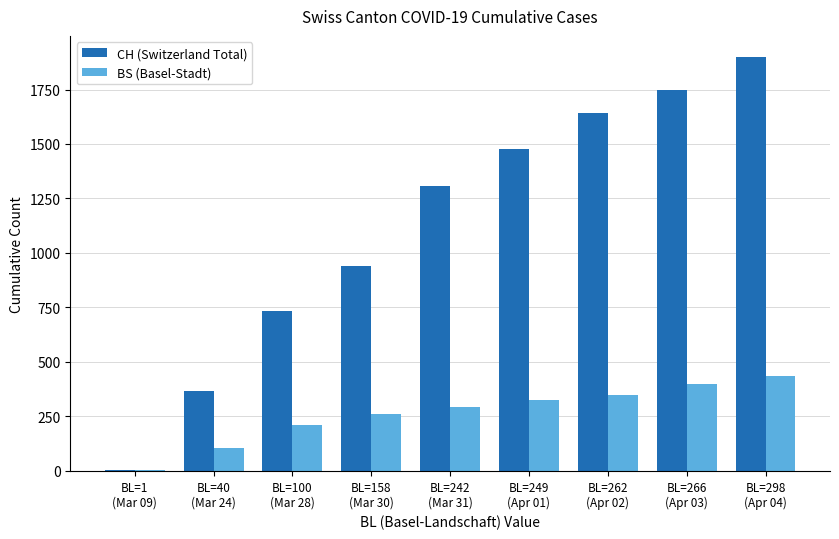

What is the maximum value shown in the chart?

1901